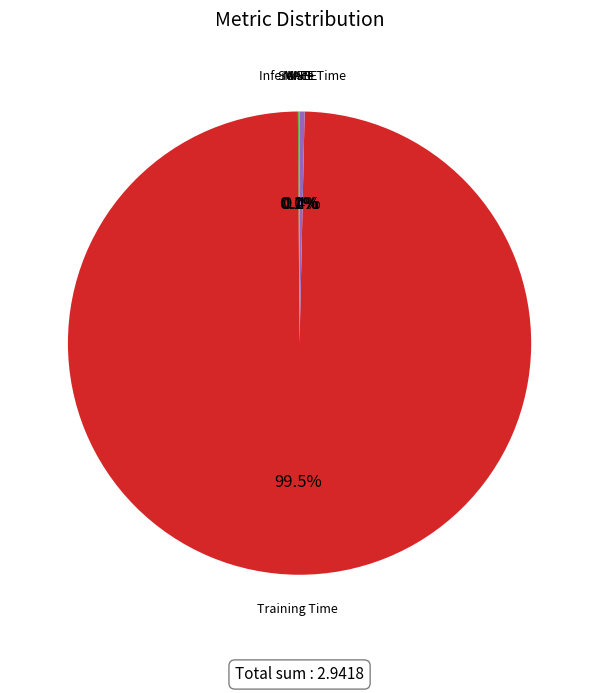

To the nearest percent, what is the average slice percentage?

20%